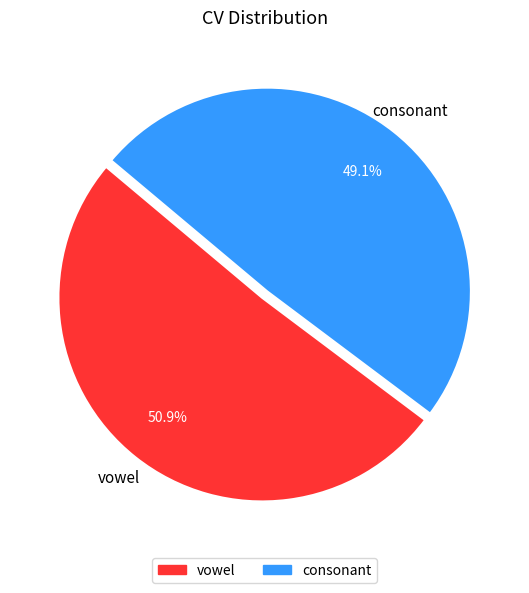

Is it true that consonant is 37% of the pie?

False